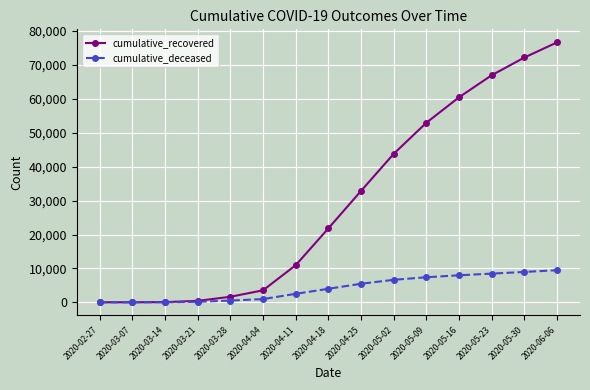

At how many categories does at least one series exceed 28975?

7